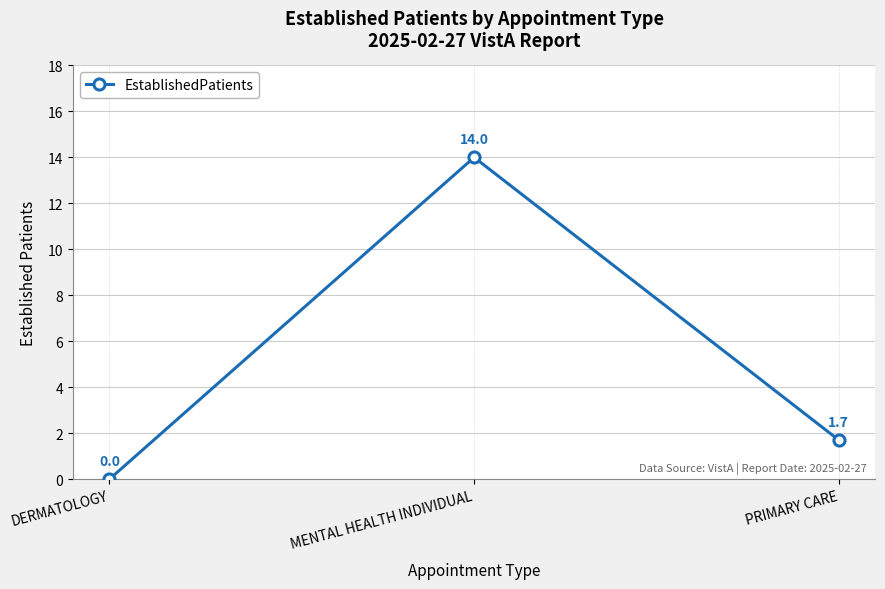

The chart shows a value of 0.0 at DERMATOLOGY. True or false?

True